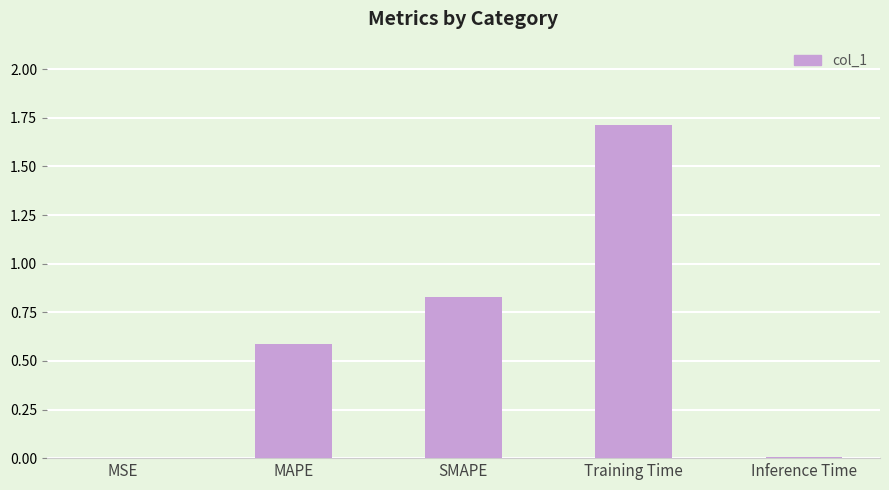

At which category does the chart reach its peak across all series?

Training Time